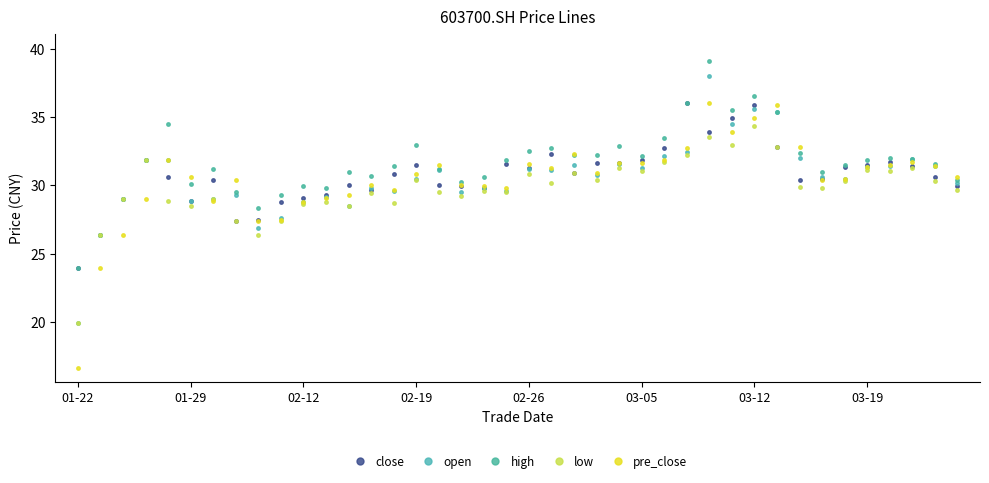

How many data points does each series have?

40